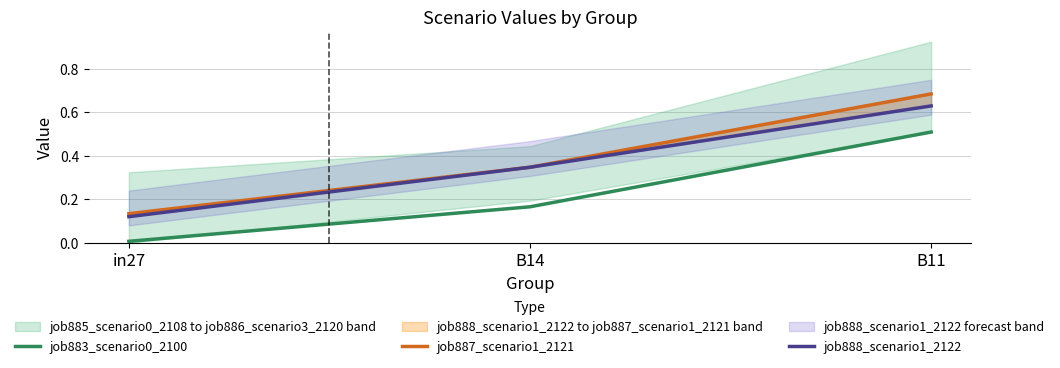

Rank the series by their maximum value, from lowest to highest.

job883_scenario0_2100, job888_scenario1_2122, job887_scenario1_2121